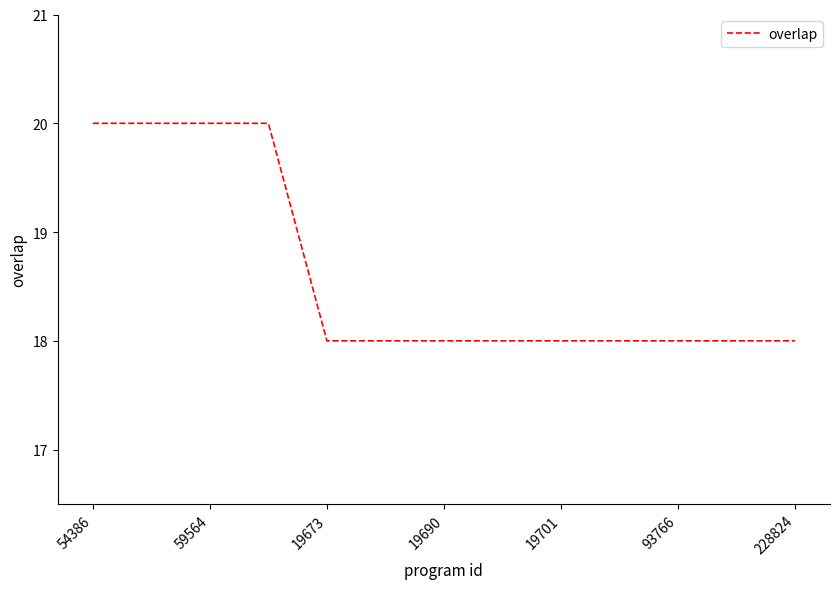

What is the greatest value displayed?

20